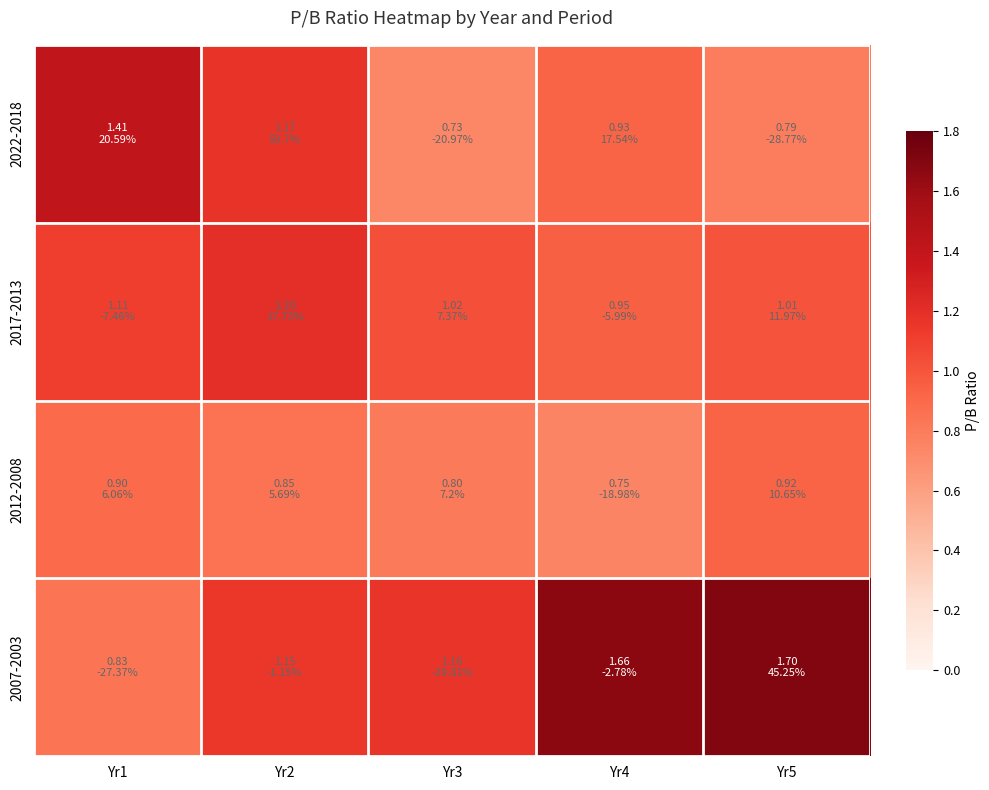

How many series are shown in this chart?

4